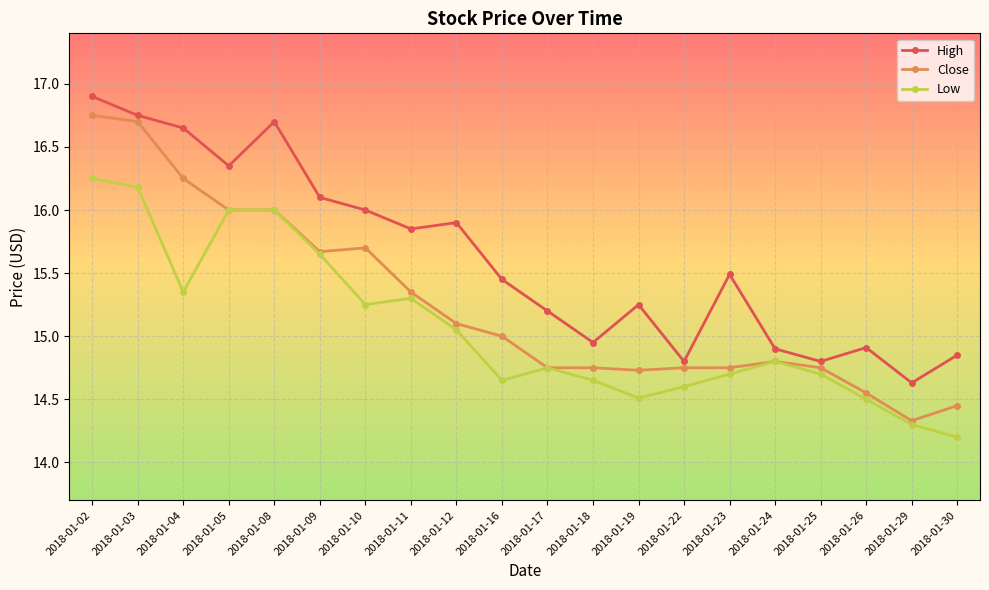

Does the chart have visible grid lines?

Yes